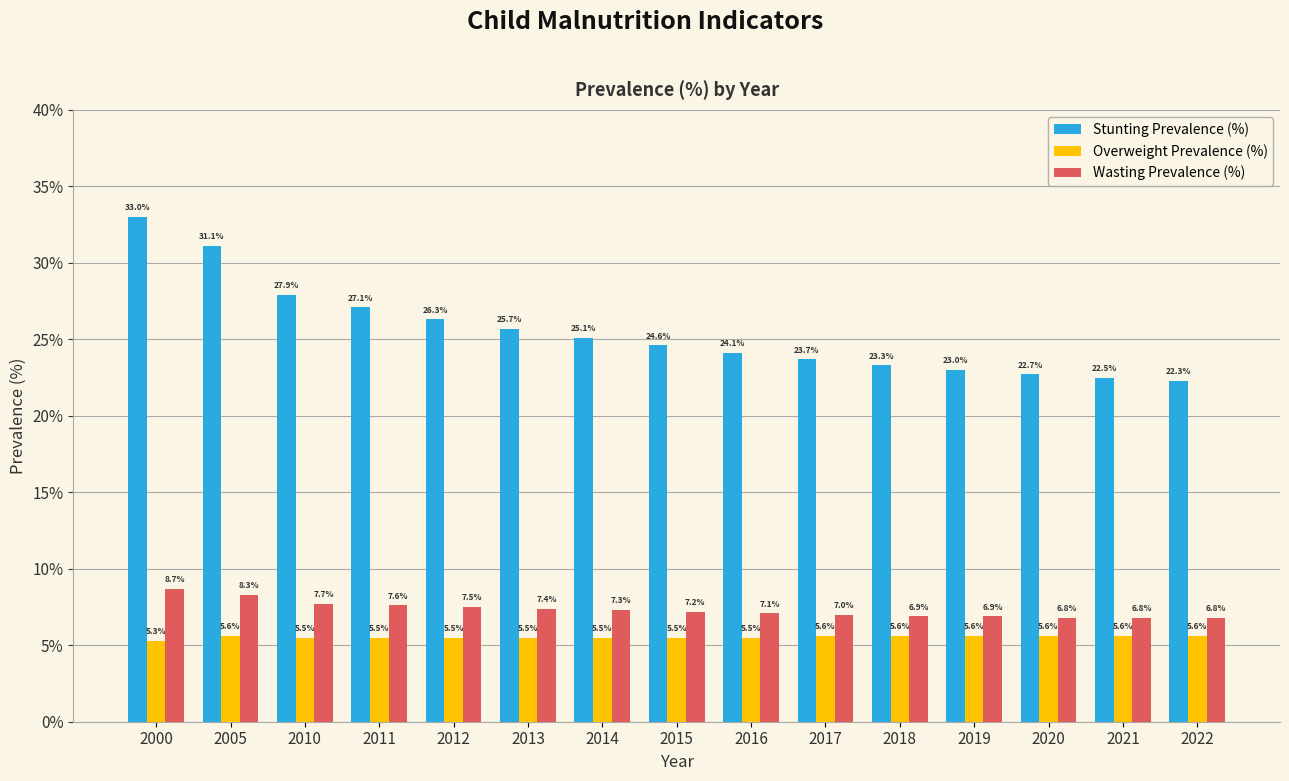

Is the value of Wasting Prevalence (%) at 2012 greater than the value of Stunting Prevalence (%) at 2017?

No